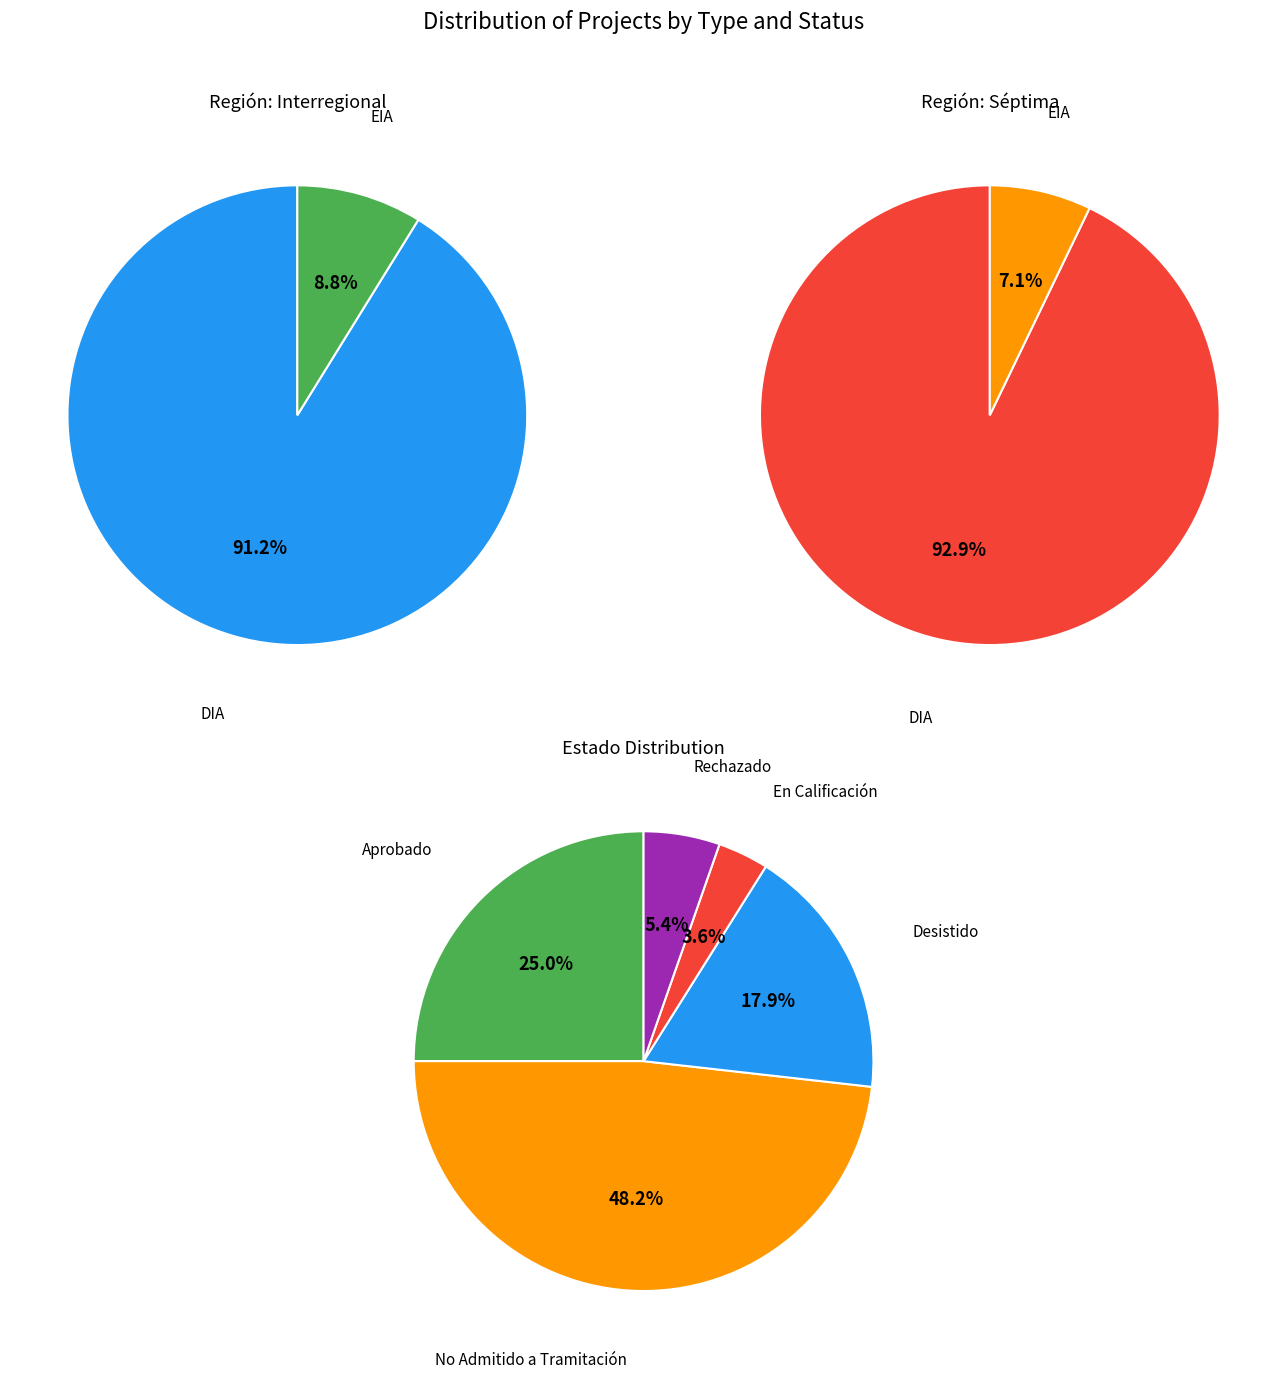

Between DIA and EIA, which is larger?

DIA